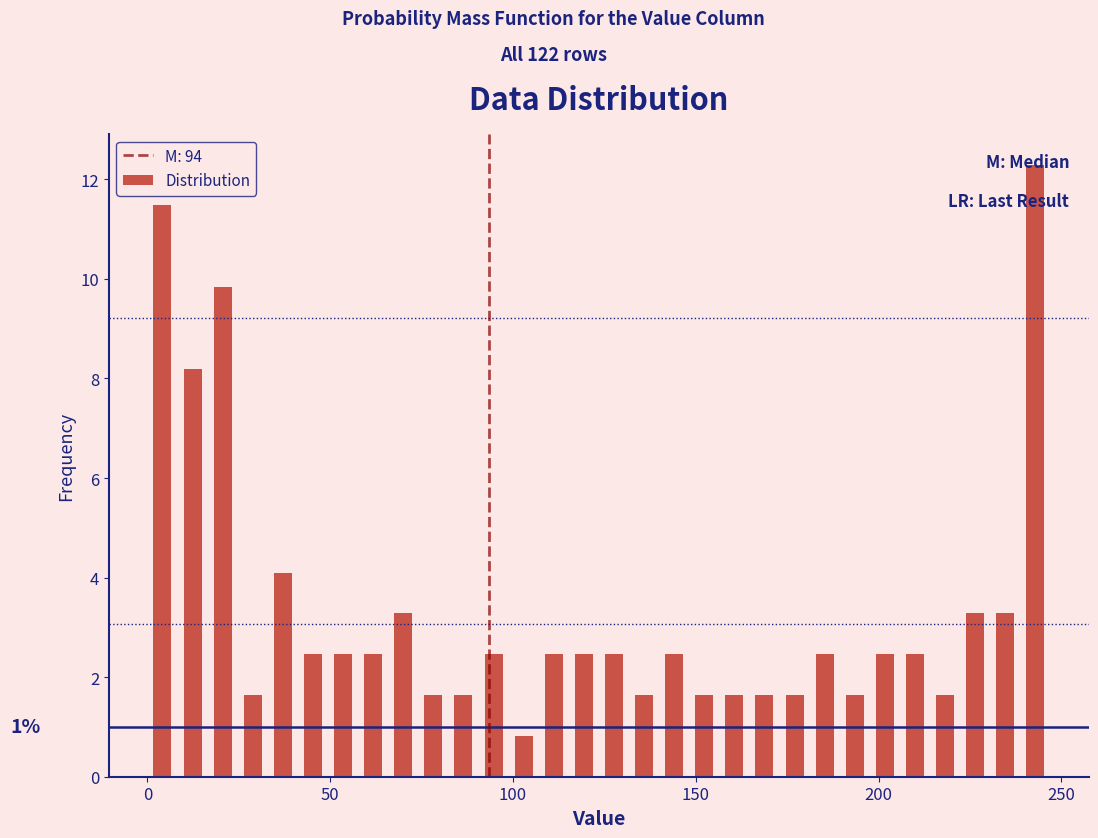

Read against the x-axis, roughly where is the centre of the tallest bar?

245